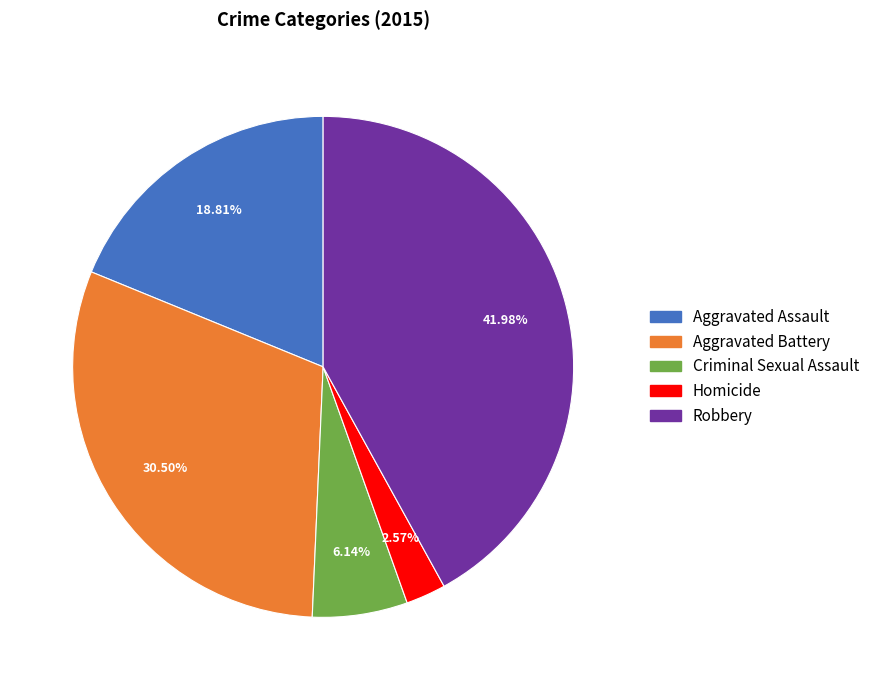

Which category has the smallest portion of the pie?

Homicide